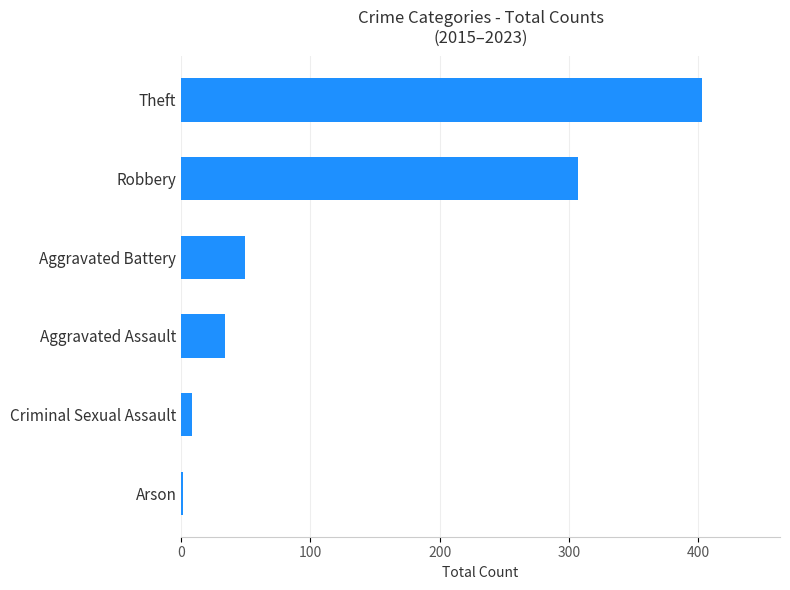

Count the number of categories in the chart.

6